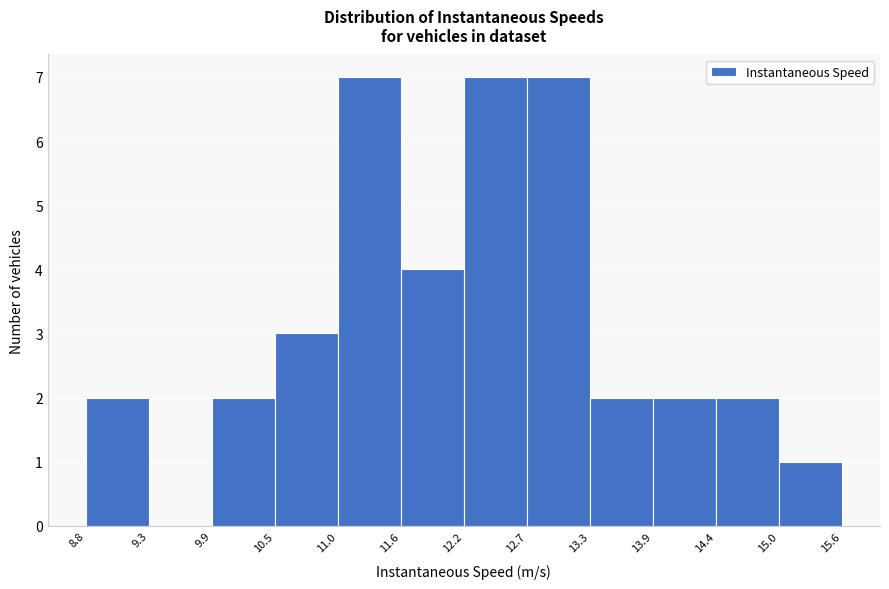

Reading left to right, list every bar in this chart as the range it spans on the x-axis followed by its height. The values are not printed on the chart, so give them approximately, as read against the axis.

8.8 to 9.3: 2
9.3 to 9.9: 0
9.9 to 10.5: 2
10.5 to 11.0: 3
11.0 to 11.6: 7
11.6 to 12.2: 4
12.2 to 12.7: 7
12.7 to 13.3: 7
13.3 to 13.9: 2
13.9 to 14.4: 2
14.4 to 15.0: 2
15.0 to 15.6: 1